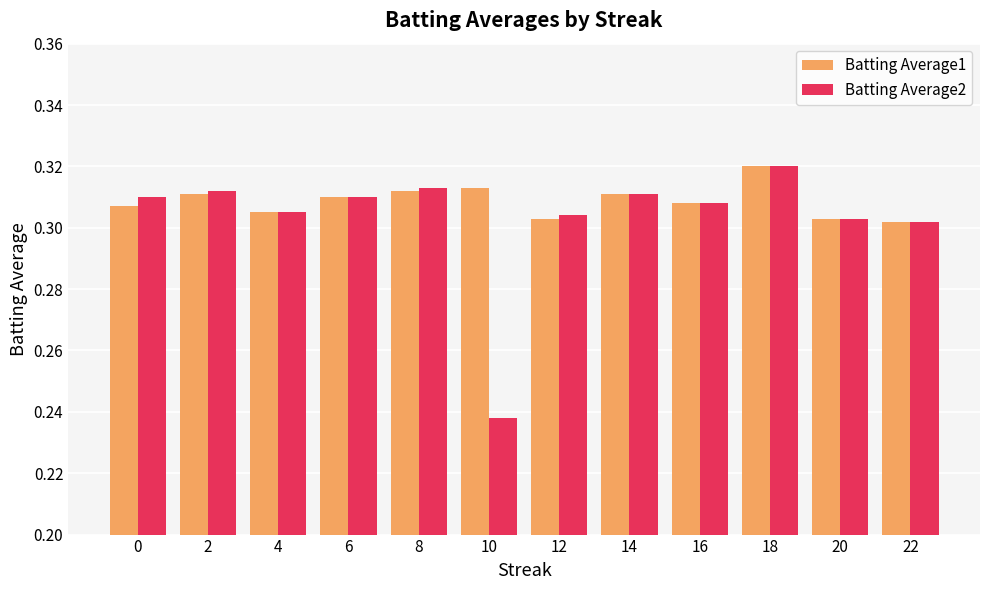

At which category does the chart reach its peak across all series?

18